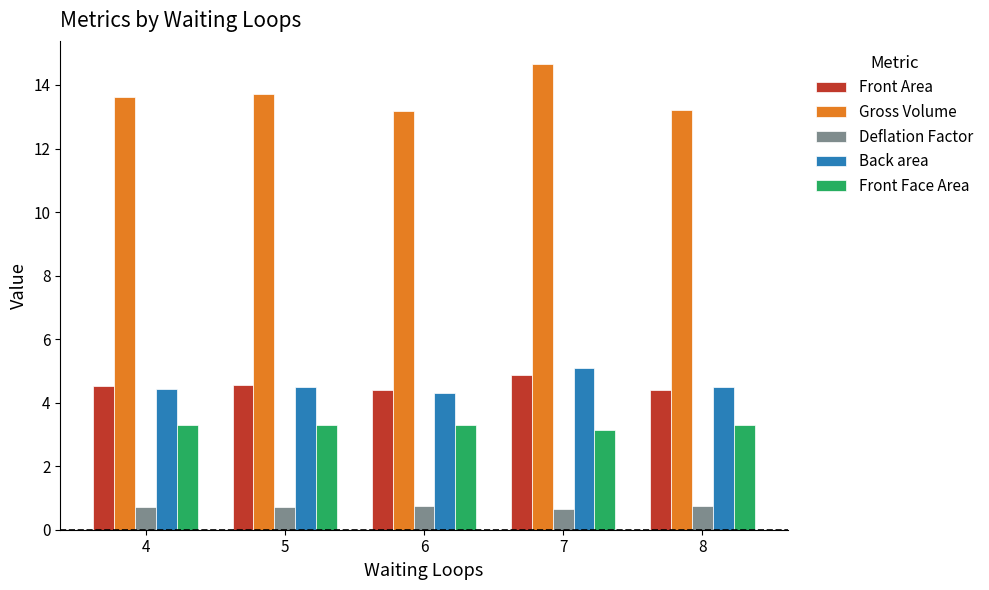

At how many categories does at least one series exceed 5?

5